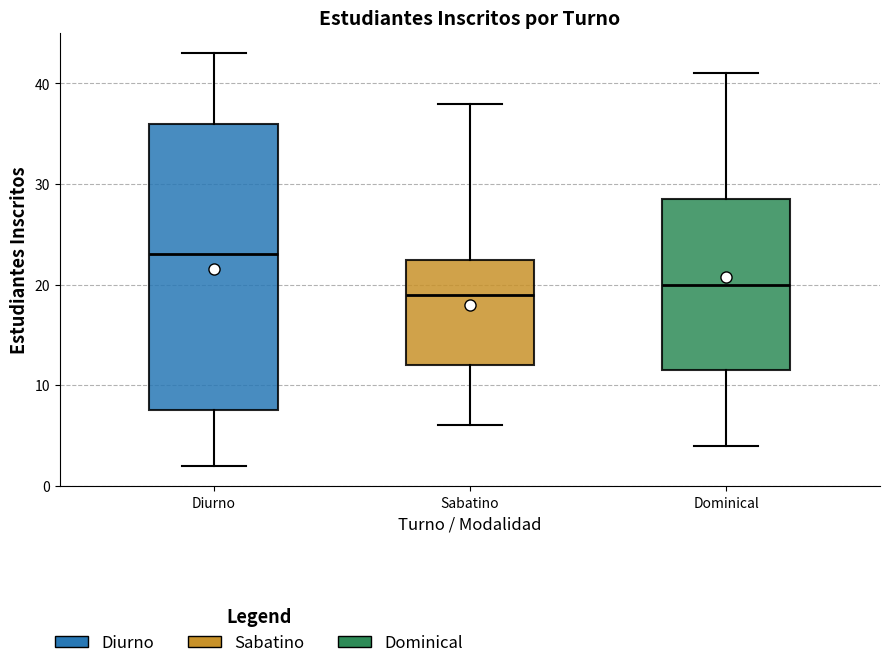

Reading left to right, transcribe this box plot: for each box, give where its median line is, the range the box spans, and where its two whiskers end, as read against the y-axis. The values are not printed on the chart, so give them approximately, as read against the axis.

Diurno: median 23, box 8 to 36, whiskers 2 to 43
Sabatino: median 19, box 12 to 23, whiskers 6 to 38
Dominical: median 20, box 12 to 29, whiskers 4 to 41